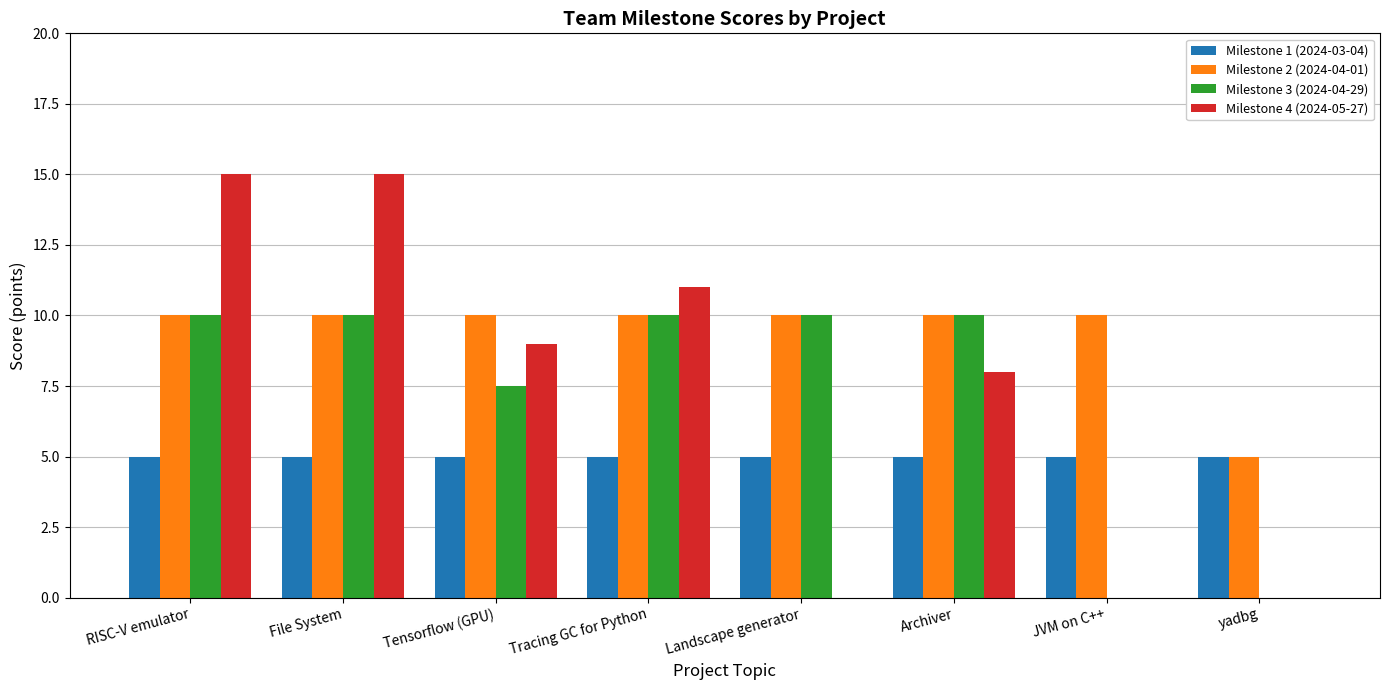

Which series has the largest total across all categories?

Milestone 2 (2024-04-01)